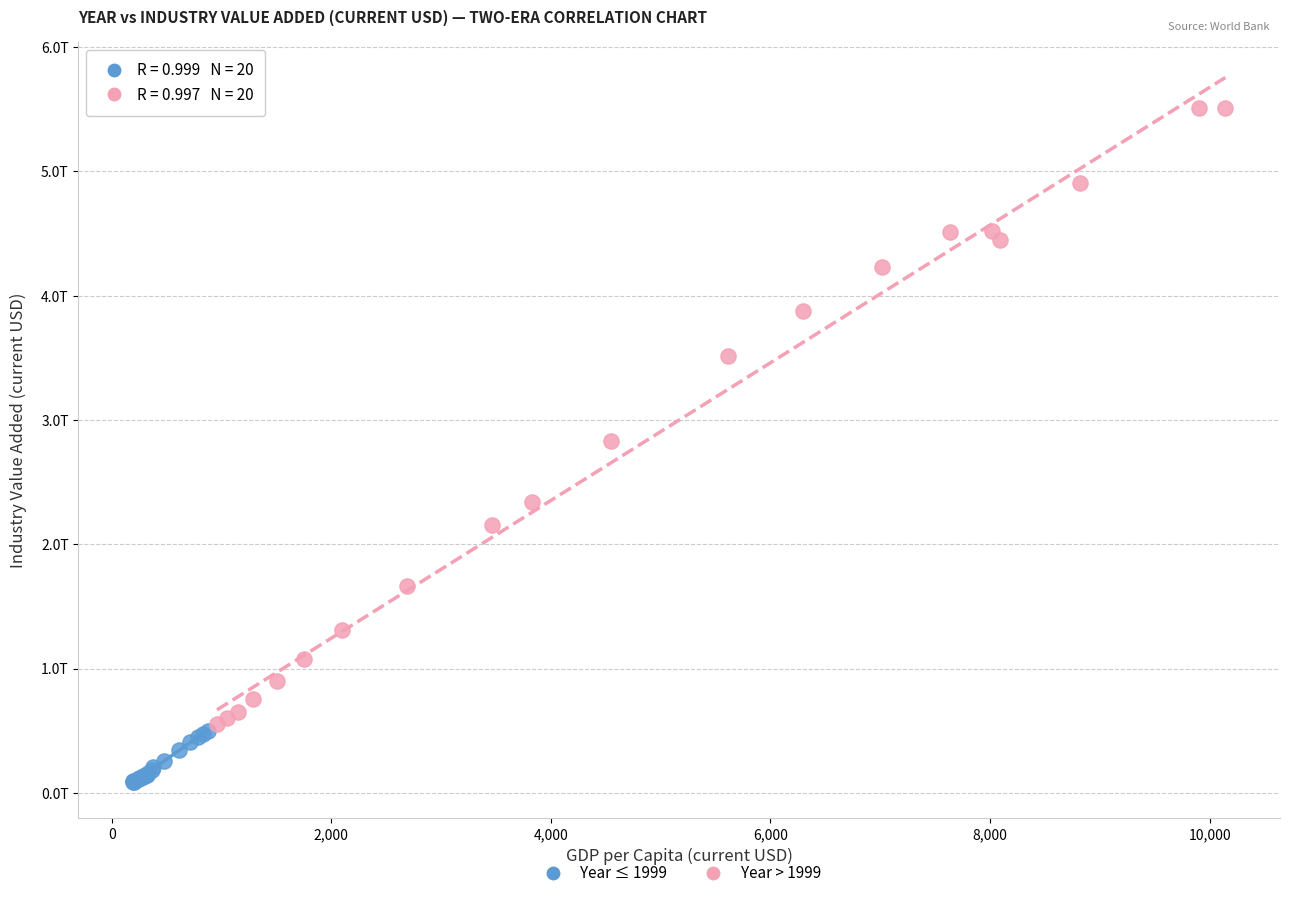

Which series has the largest Y range (max minus min)?

Year > 1999